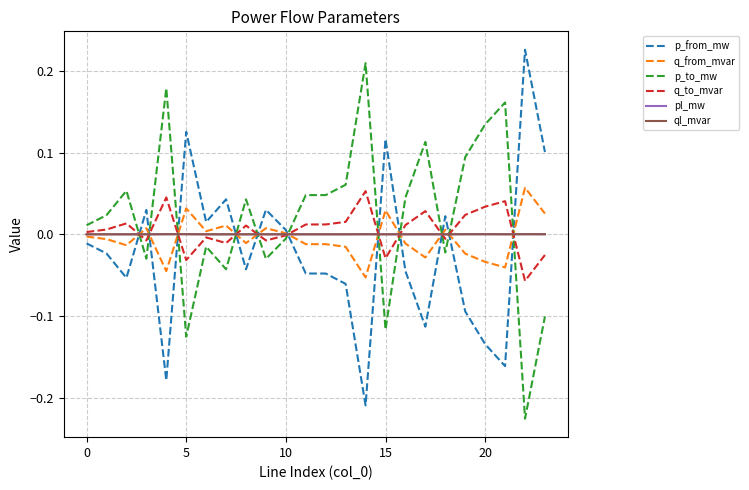

How many times do p_from_mw and p_to_mw cross each other?

11